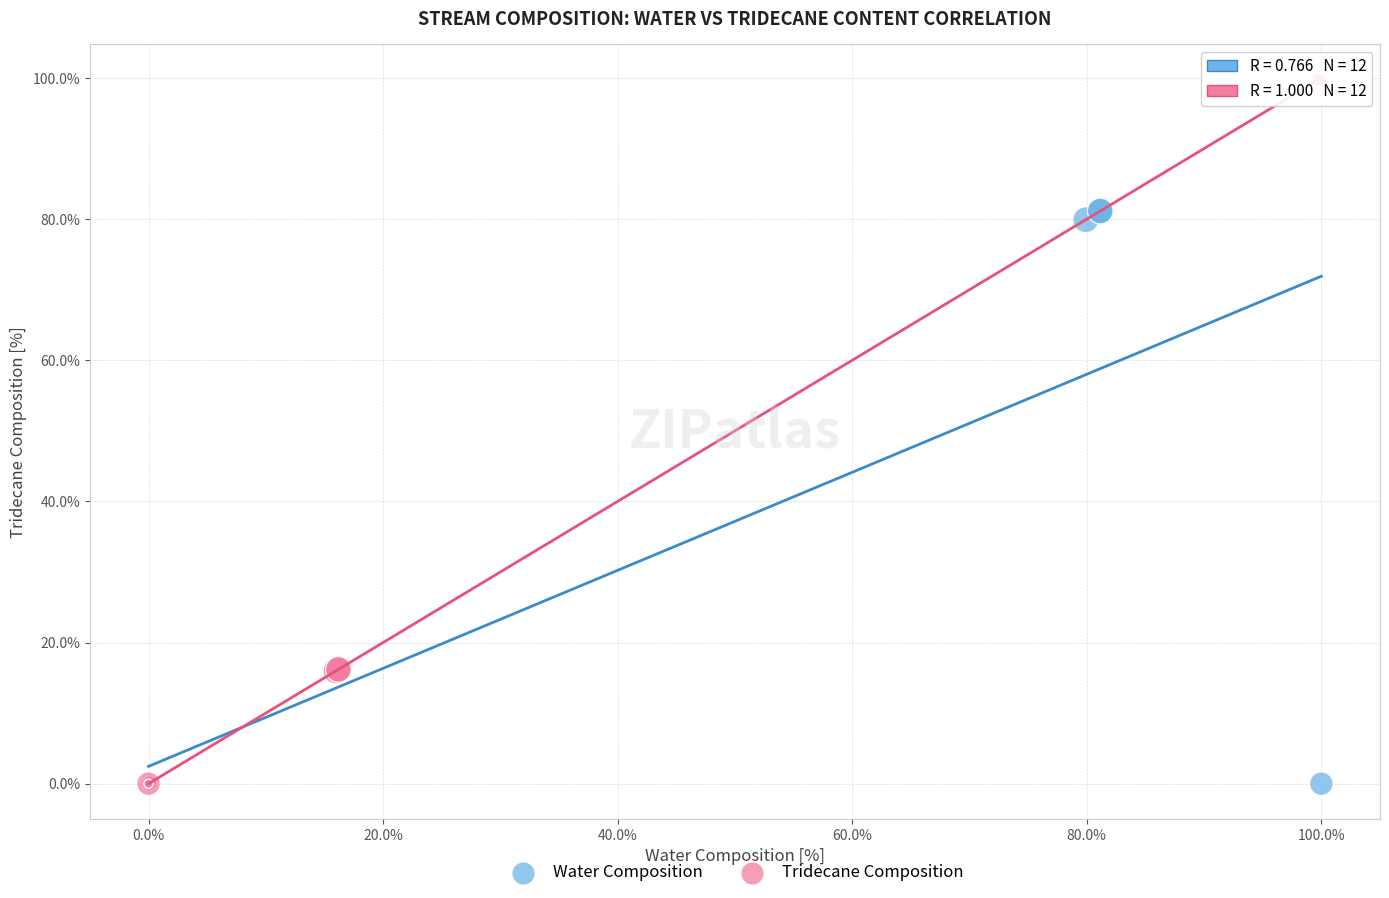

Which series has the largest Y range (max minus min)?

Tridecane Composition